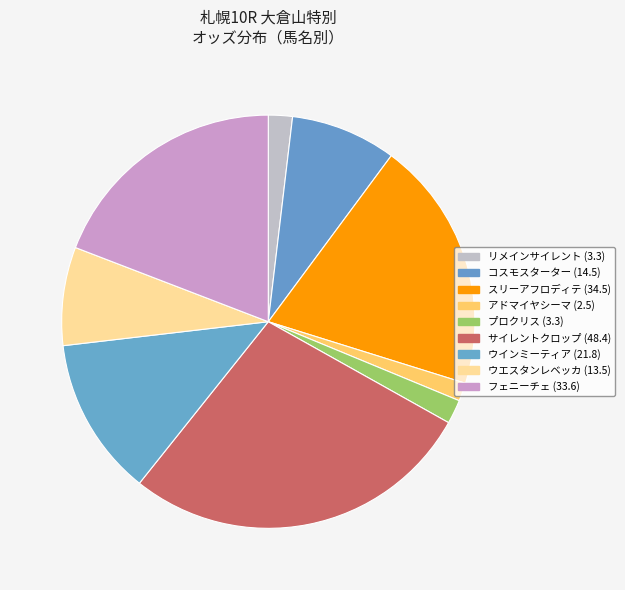

True or false: コスモスターター accounts for 22% of the total.

False